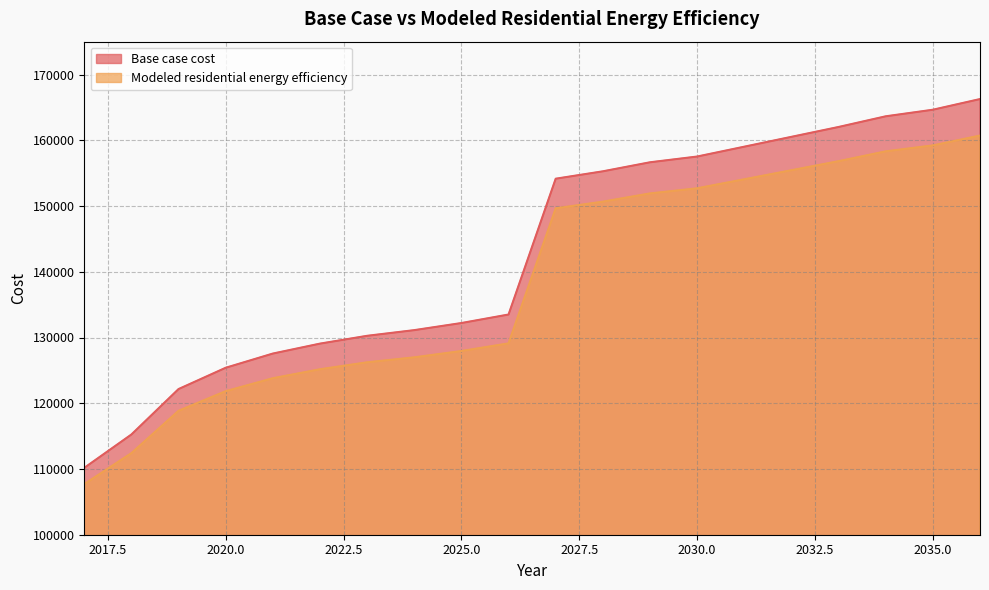

Between 2028 and 2036, which is larger?

2036